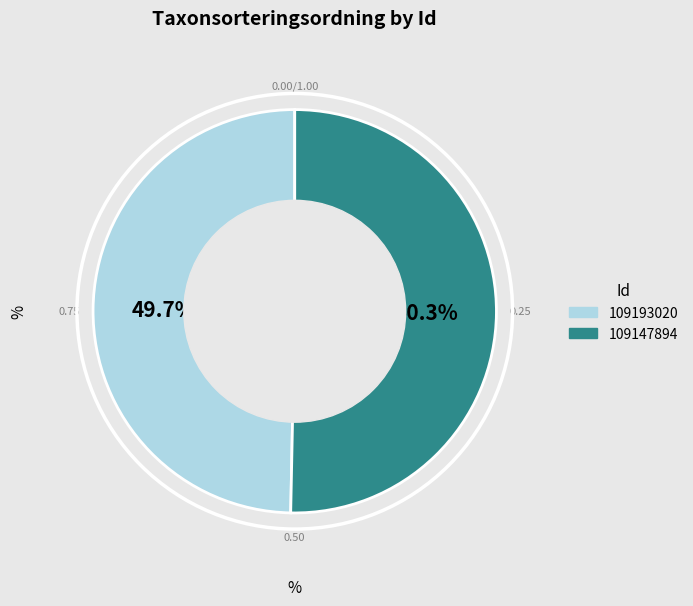

How many slices are in this pie chart?

2